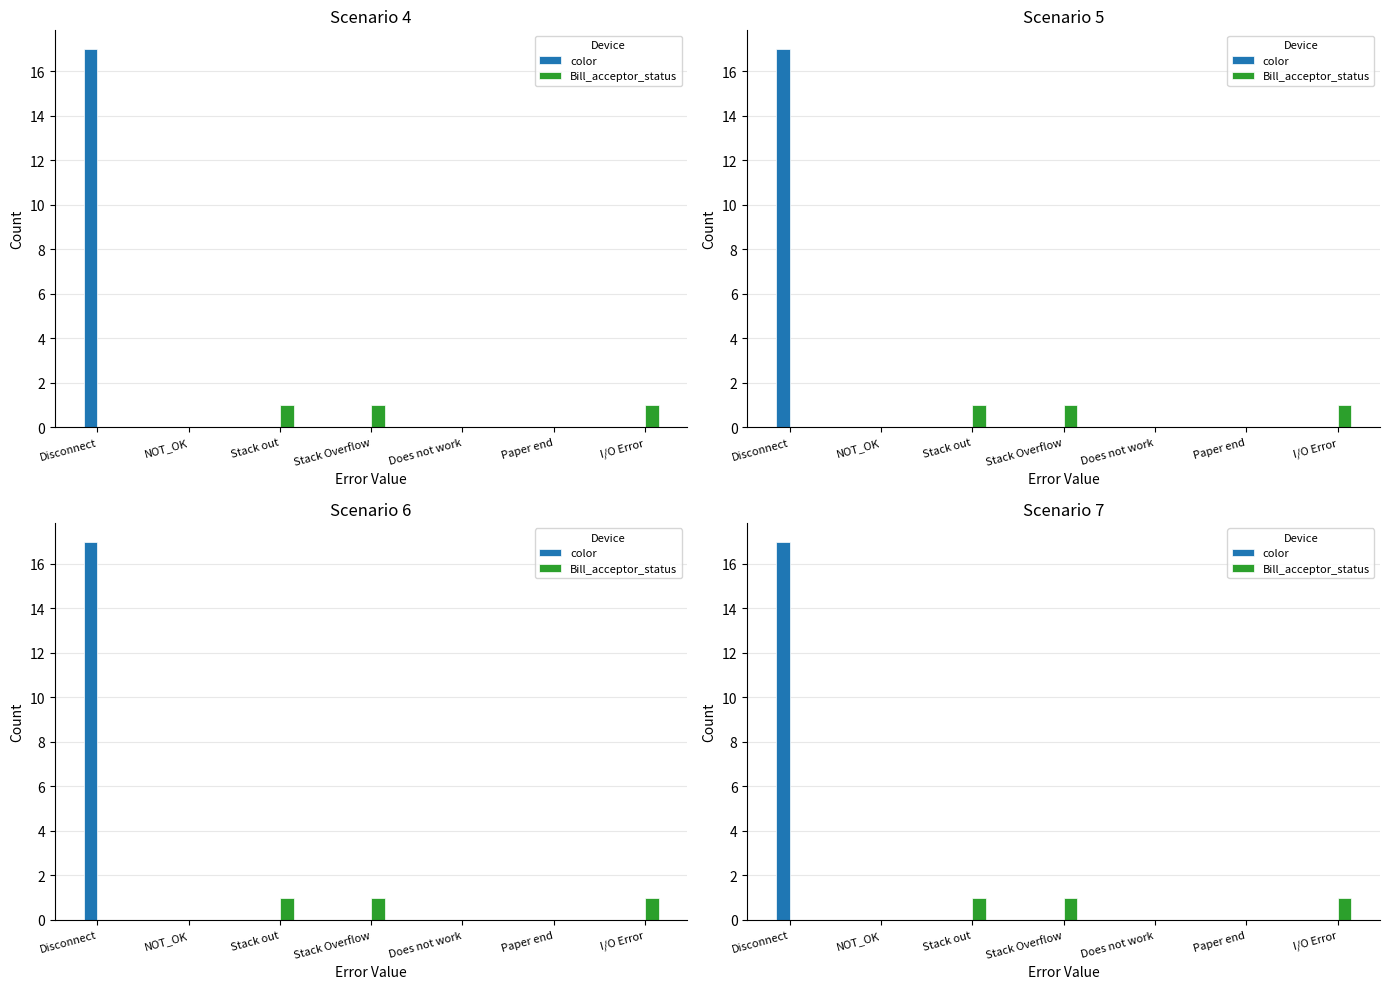

What is the difference between the Bill_acceptor_status values at Stack out and Does not work?

1